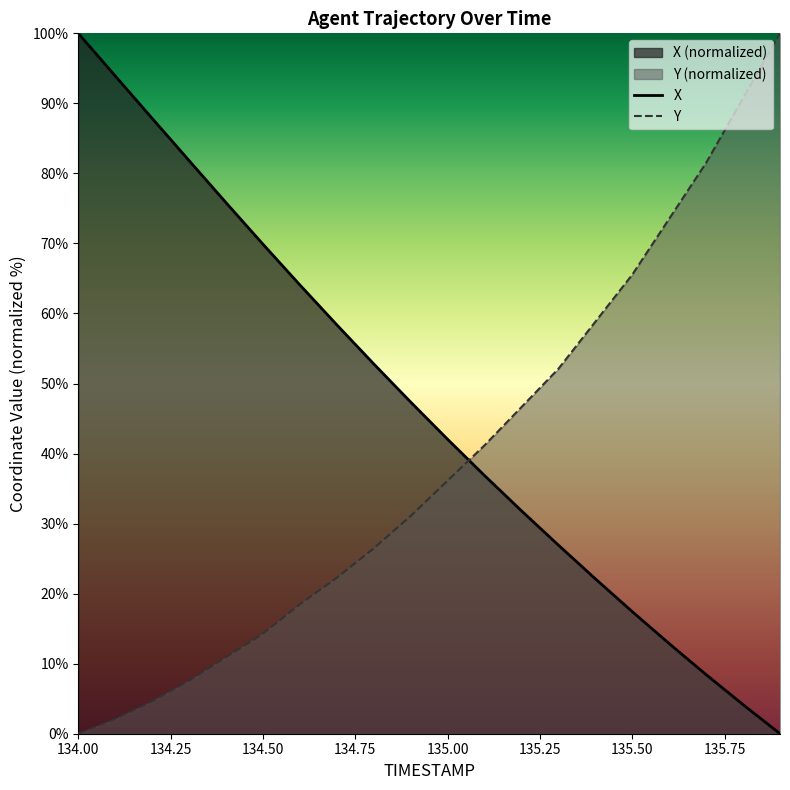

Which series has the largest total across all categories?

X